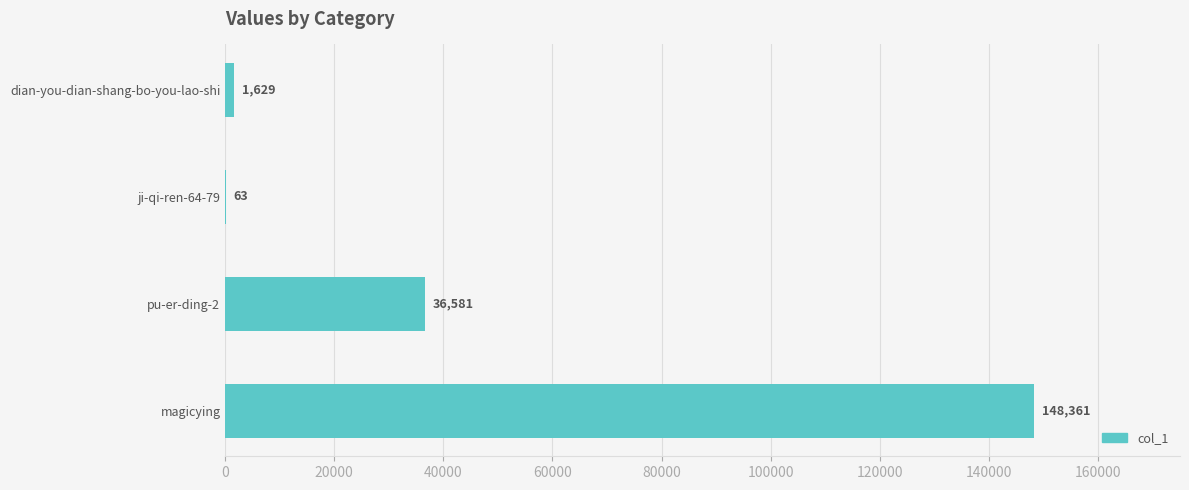

What is the greatest value displayed?

148361